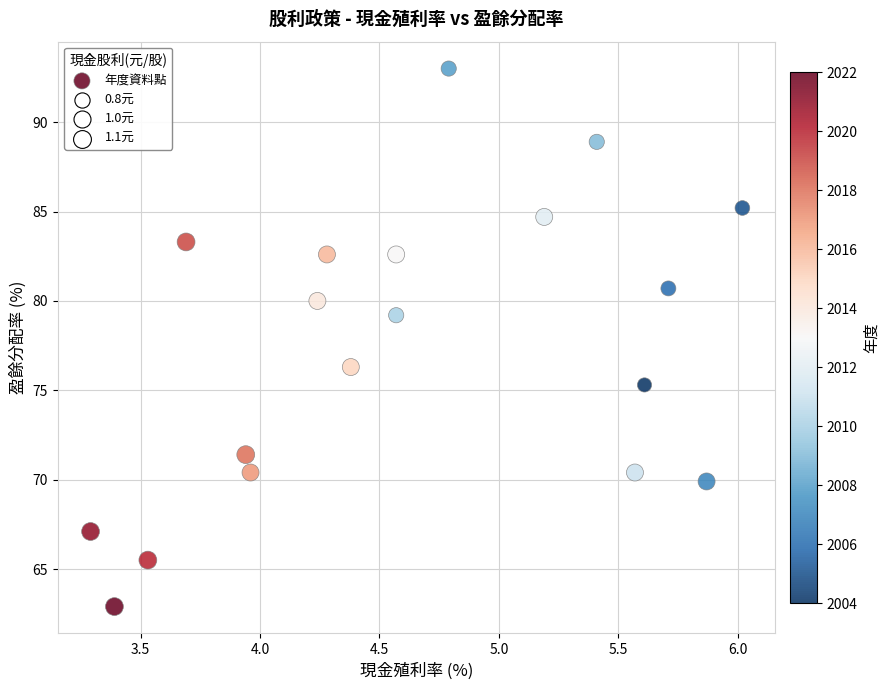

What is the range of Y values (max minus min)?

30.1